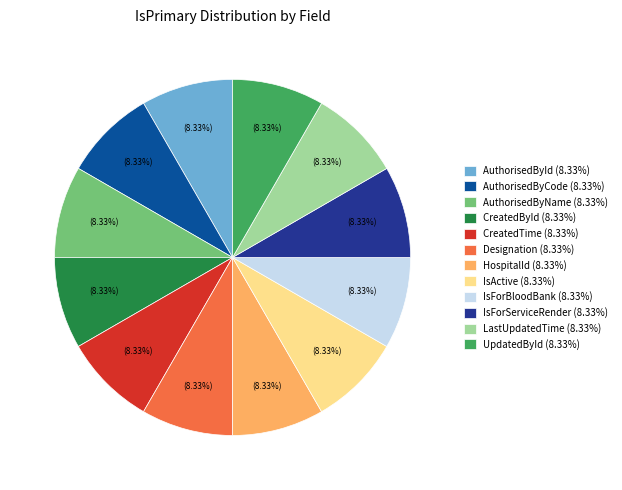

Is there a majority slice in this chart?

No